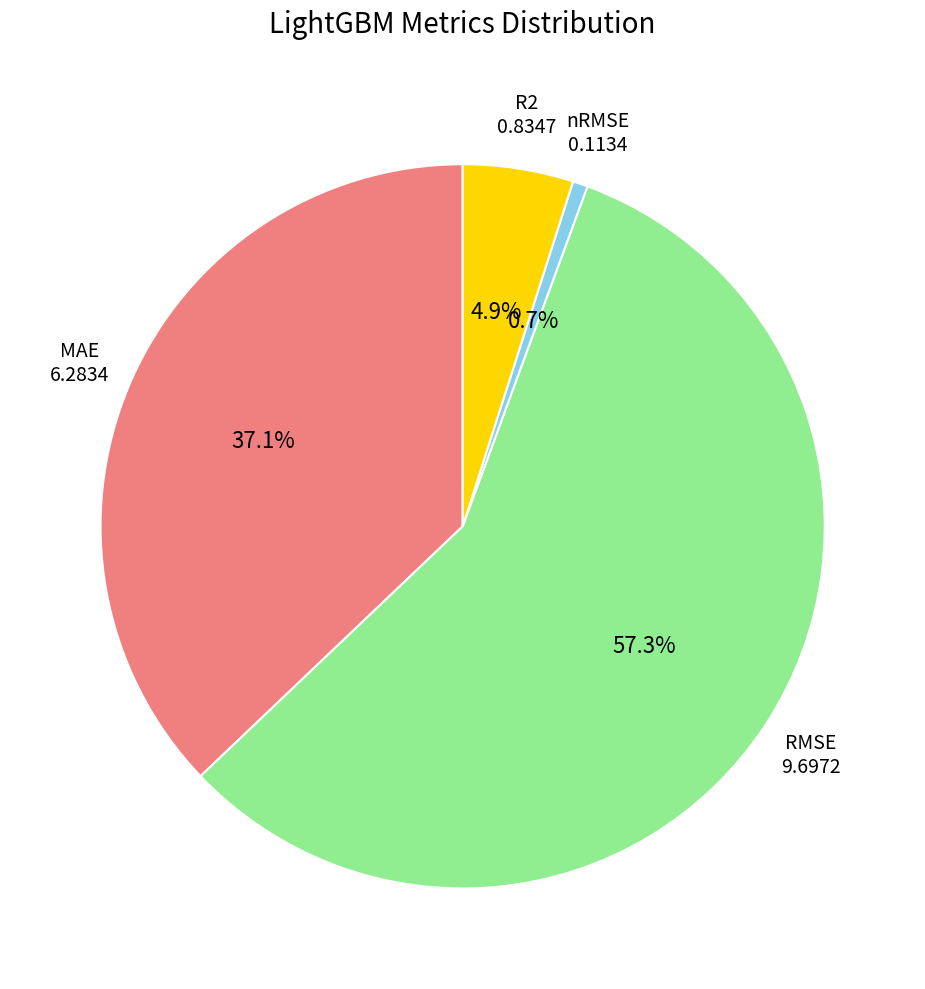

Is there any slice that represents more than half of the pie?

Yes